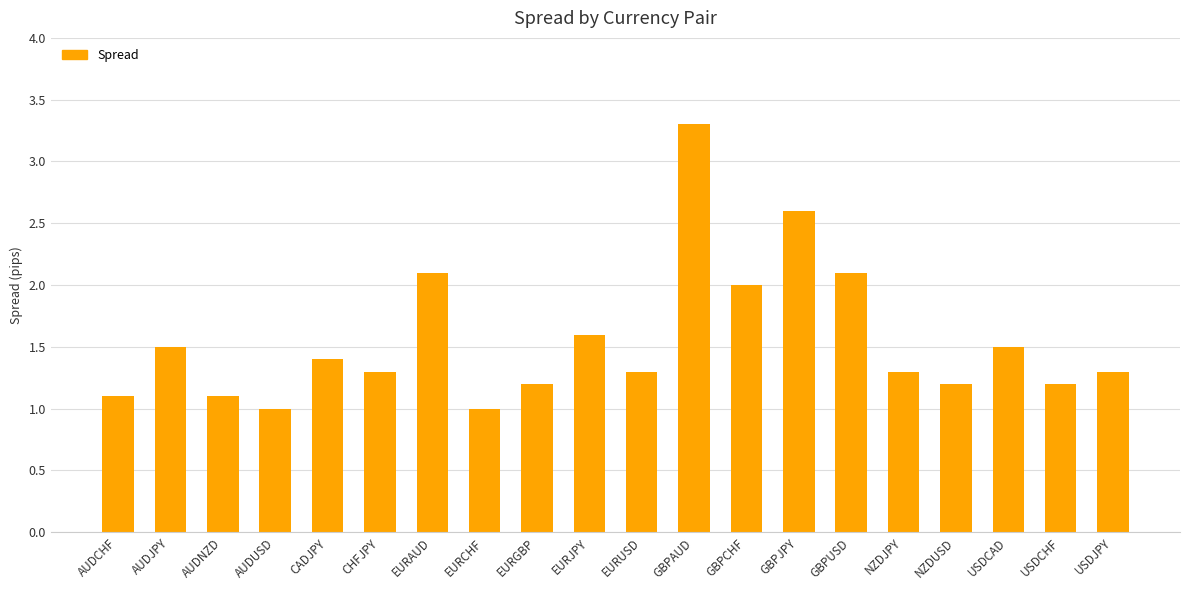

Between EURUSD and EURAUD, which is larger?

EURAUD